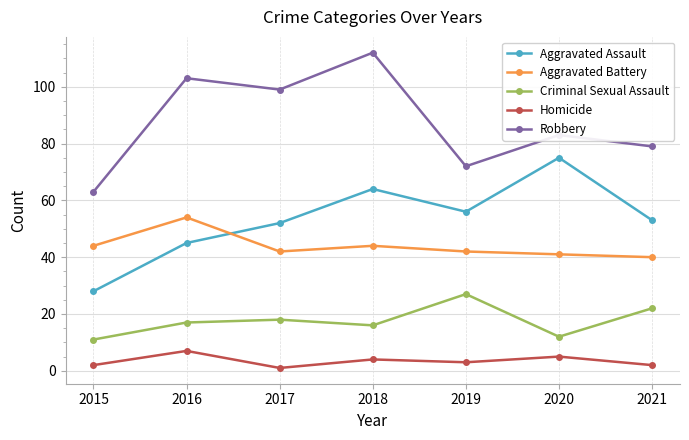

Count the Aggravated Assault values in the range 45 to 64.

5